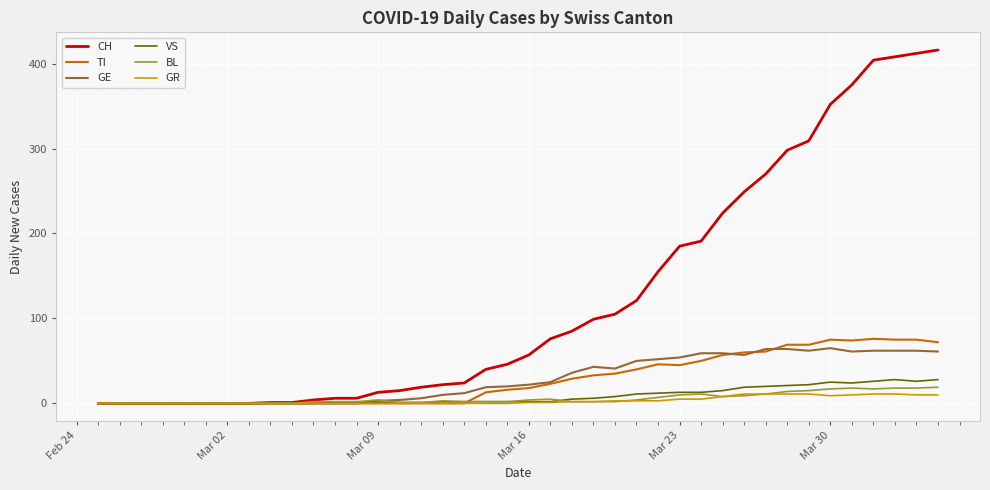

What is the maximum value shown in the chart?

416